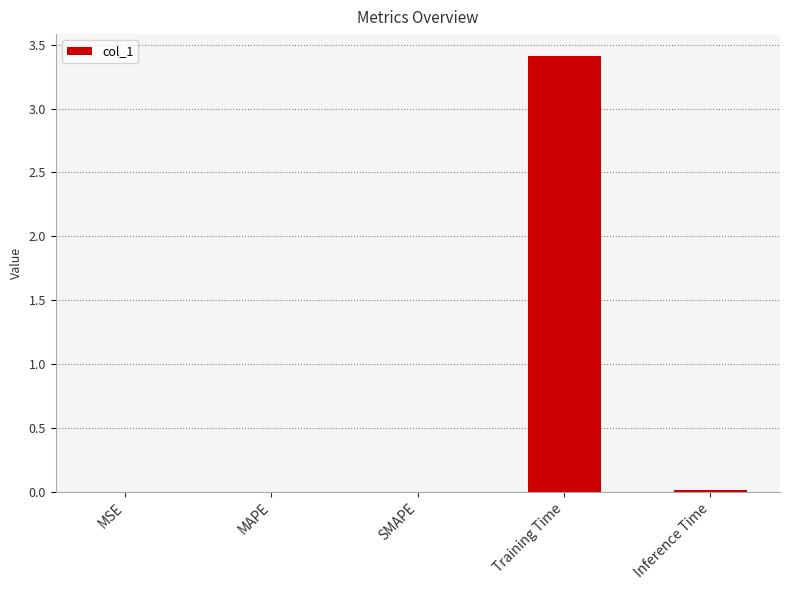

The value at Inference Time is 0.0. True or false?

True